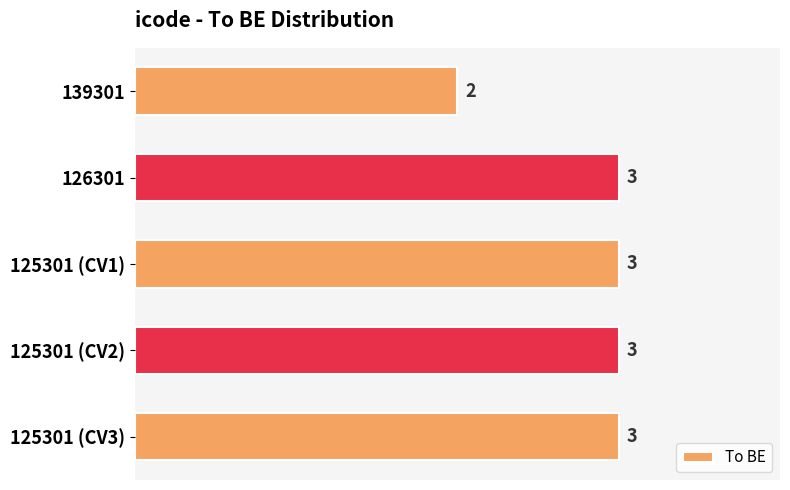

What is the maximum value shown in the chart?

3